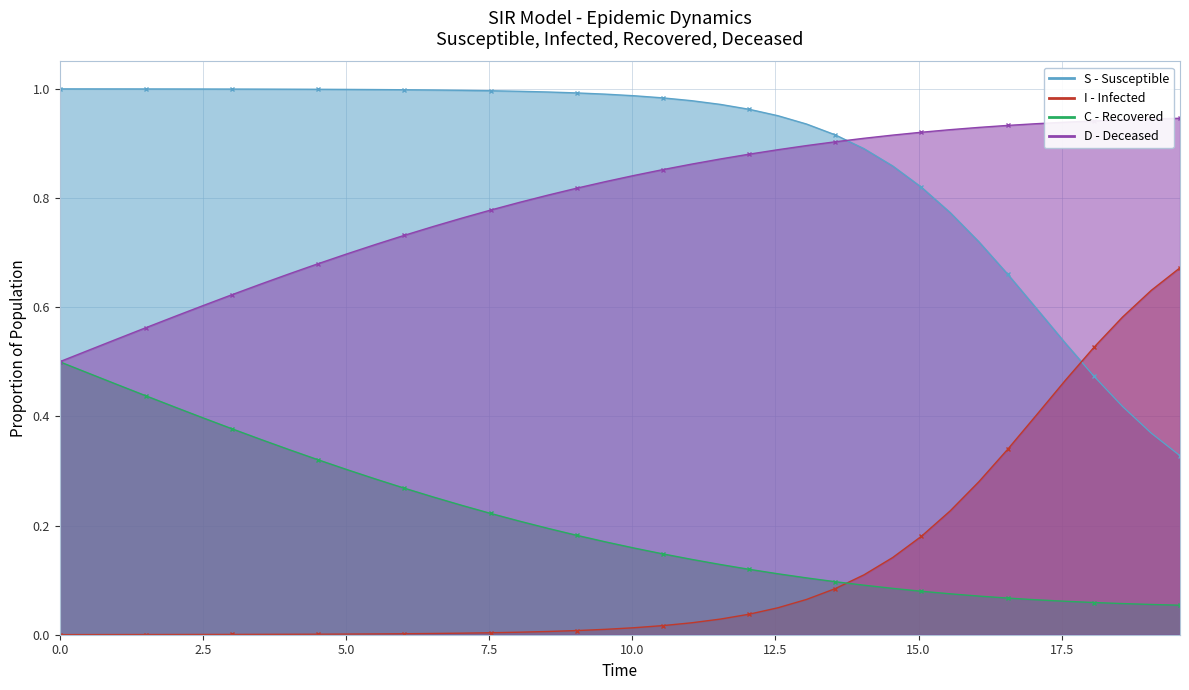

What is the total value across all series at 5.0?

2.0